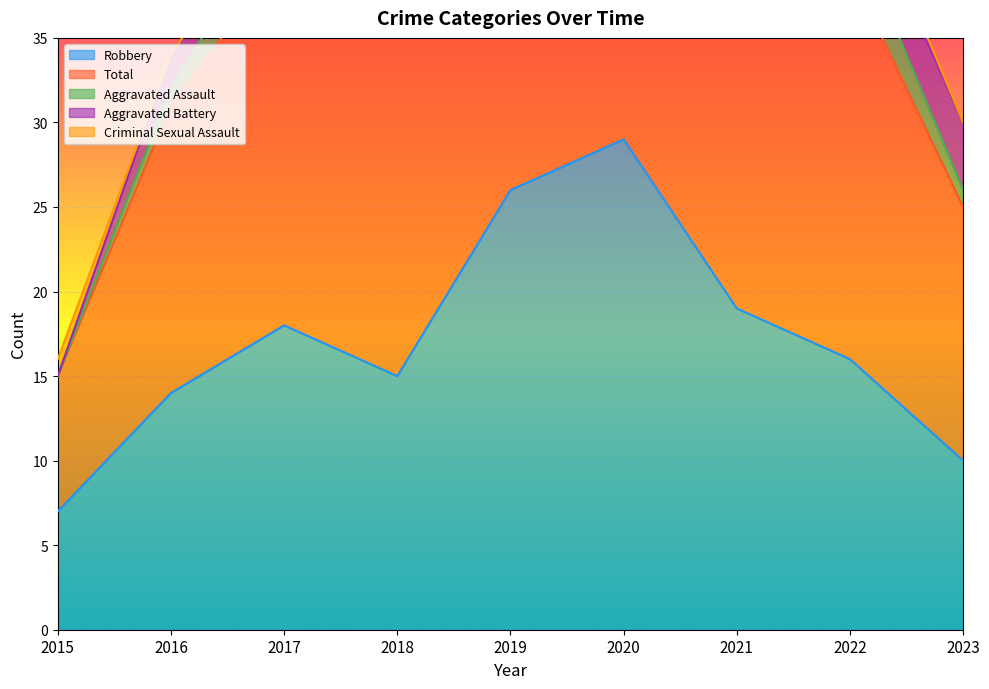

Where is the first local maximum for Total?

2020